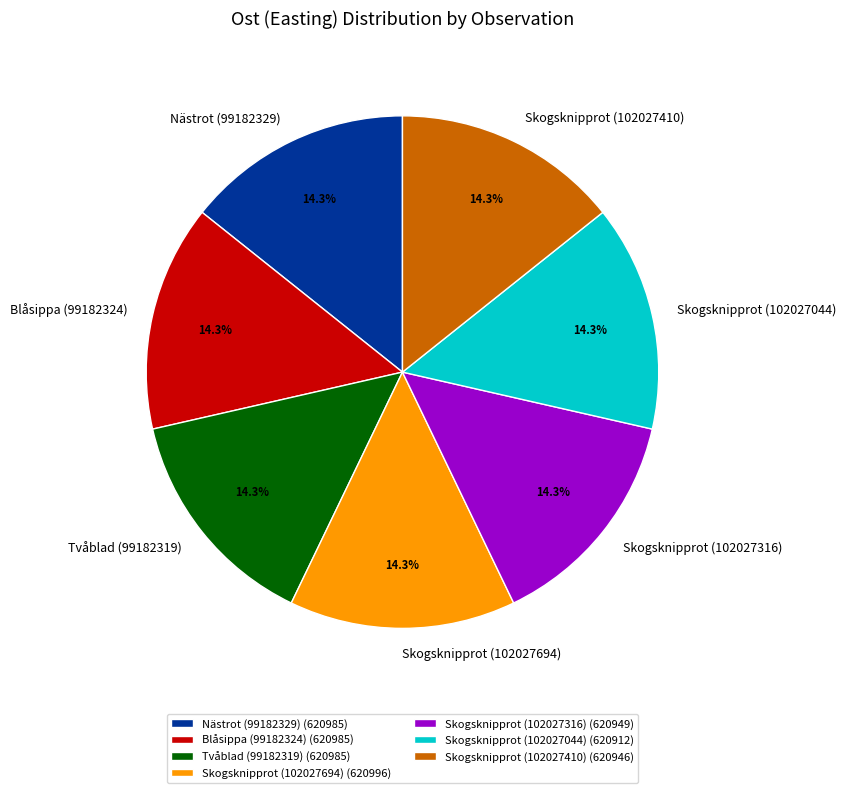

Combined, what portion of the pie is Blåsippa (99182324) and Skogsknipprot (102027410)?

28.6%